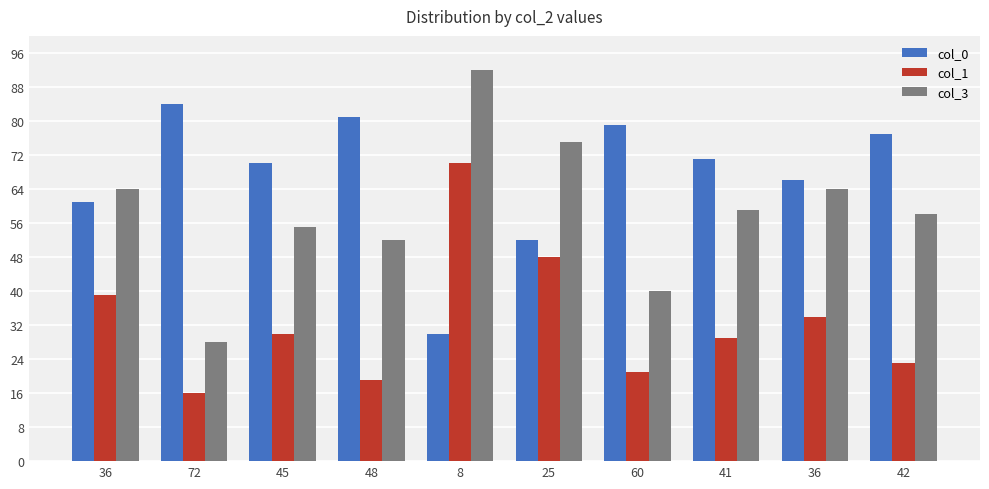

Which series has the largest total across all categories?

col_0